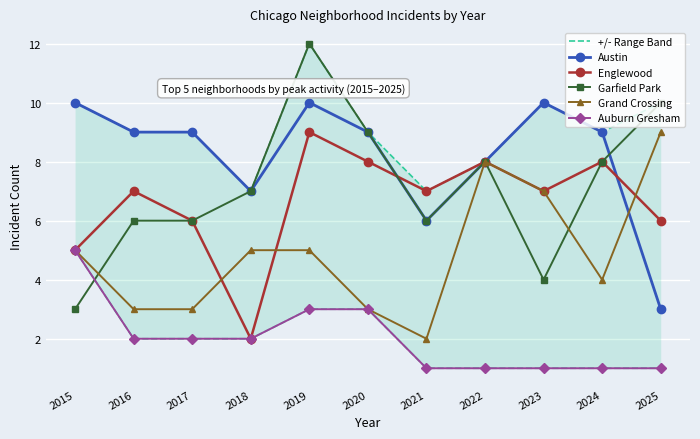

True or false: Austin has more than 1 interior local peaks.

True